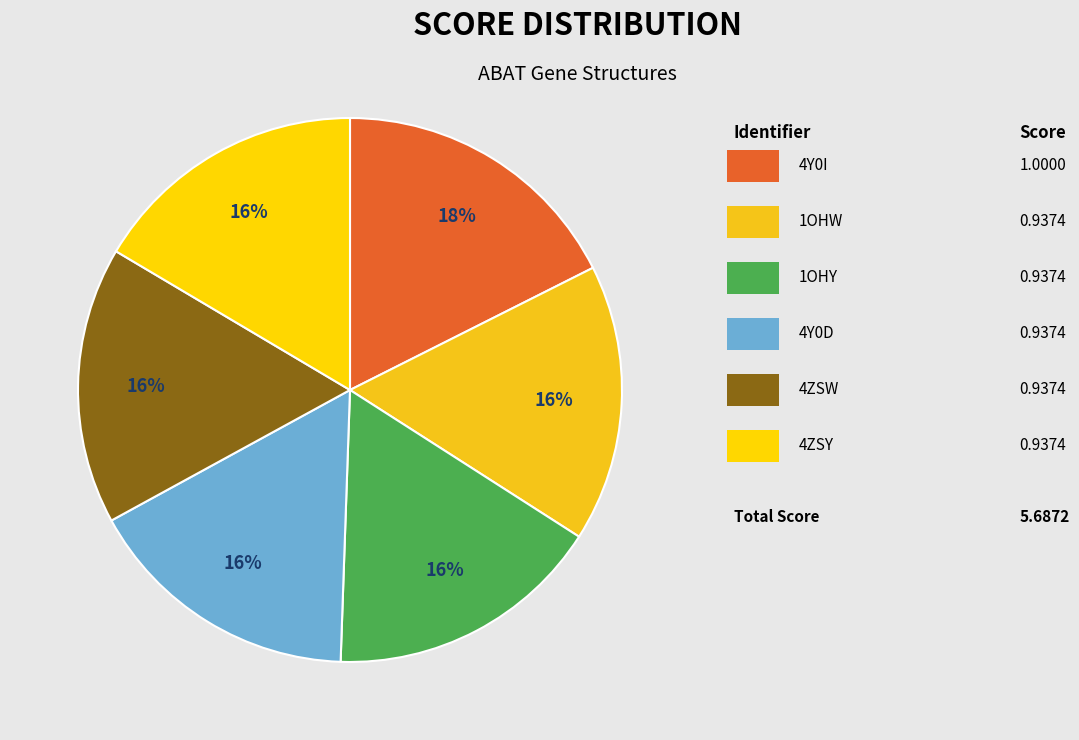

How many slices are in this pie chart?

6